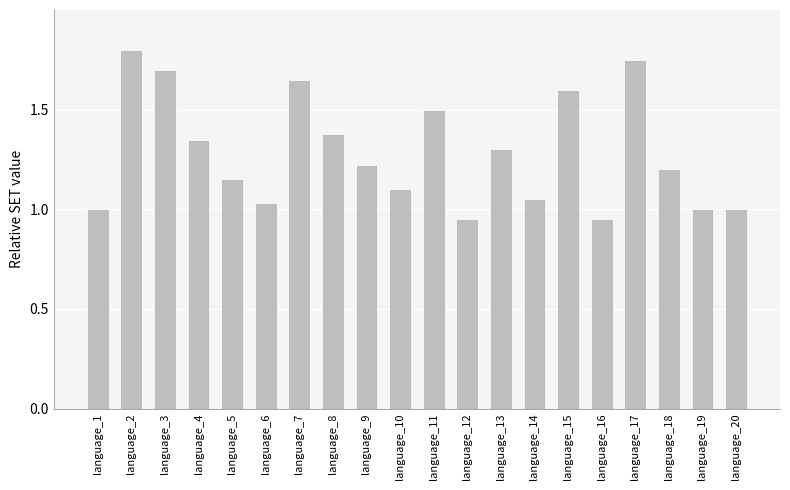

What is the value of the 11th bar from the left?

1.5